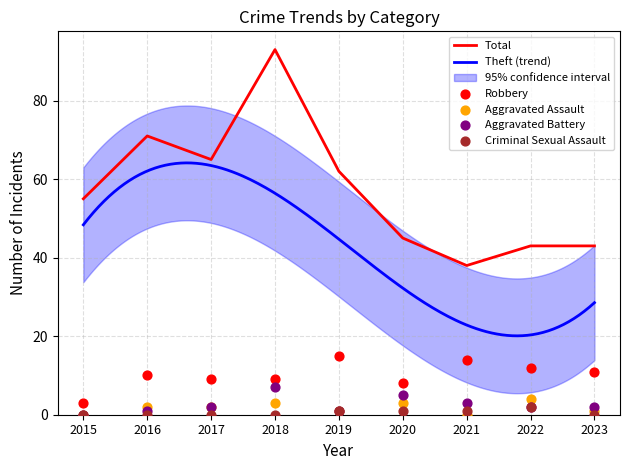

Which series reaches the maximum Y coordinate?

Total